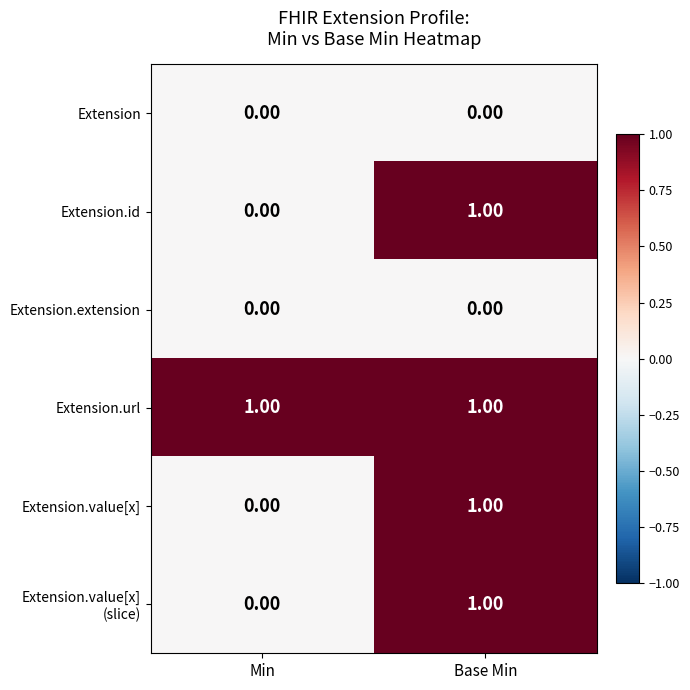

List the labels in order of Extension.id value, smallest first.

Min, Base Min